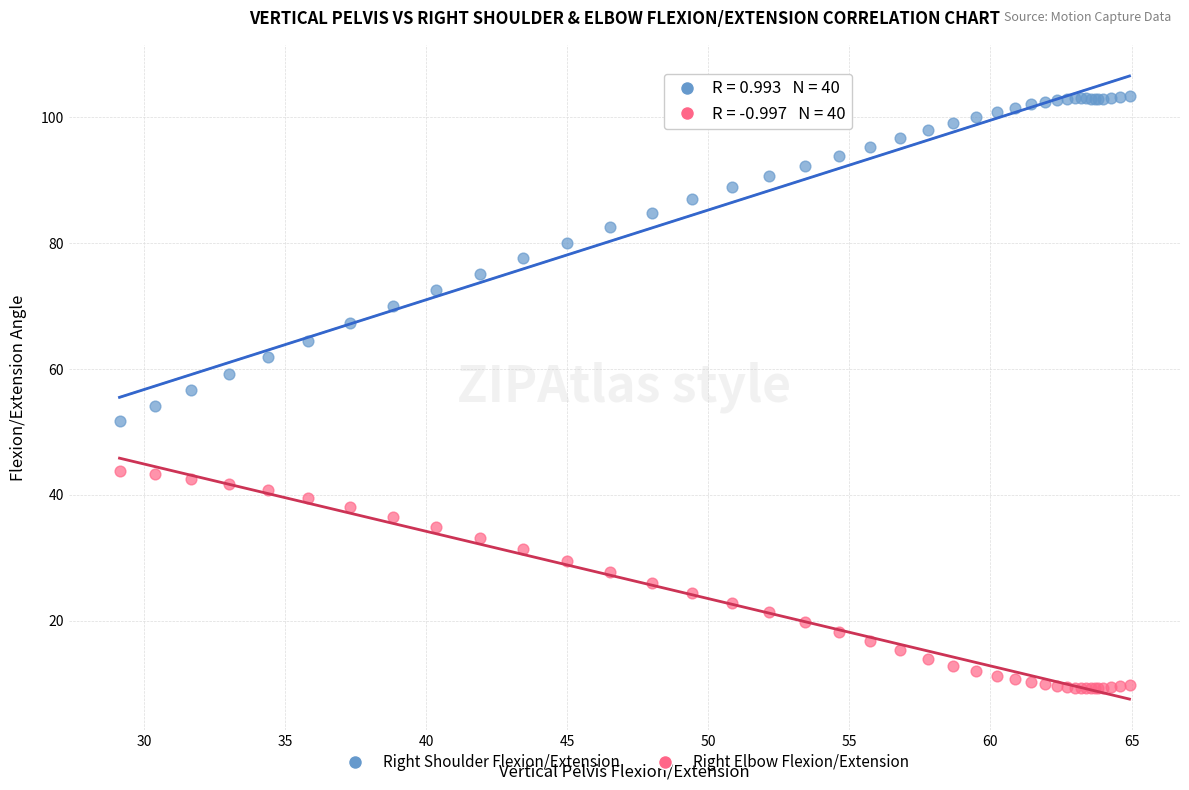

Which series has the largest Y range (max minus min)?

Right Shoulder Flexion/Extension